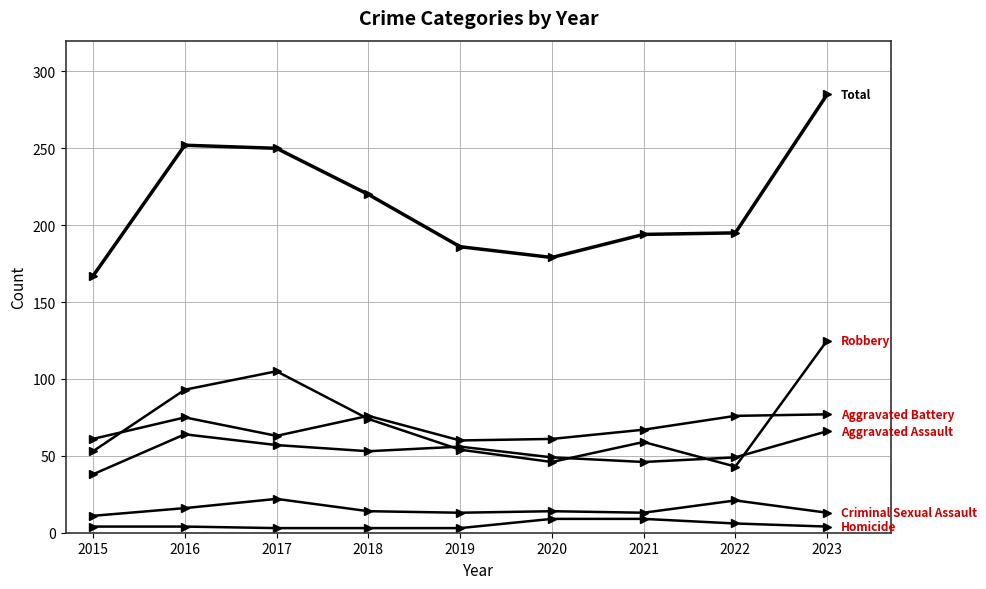

How many lines are shown in the chart?

6